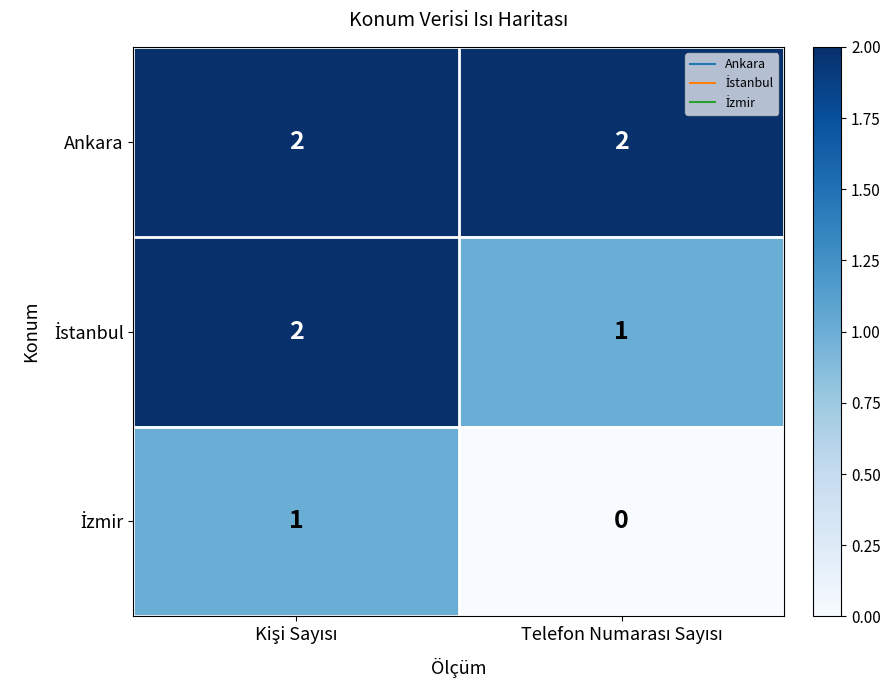

Which series has the largest total across all categories?

Ankara